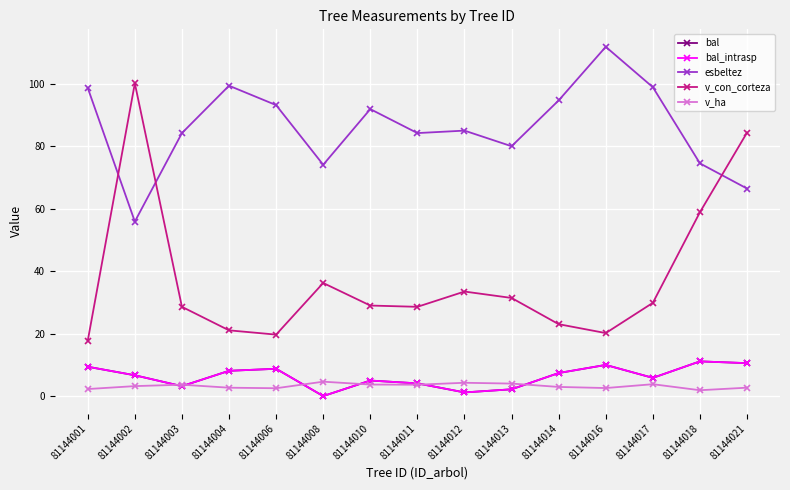

Is this an area chart (filled region under the line)?

No